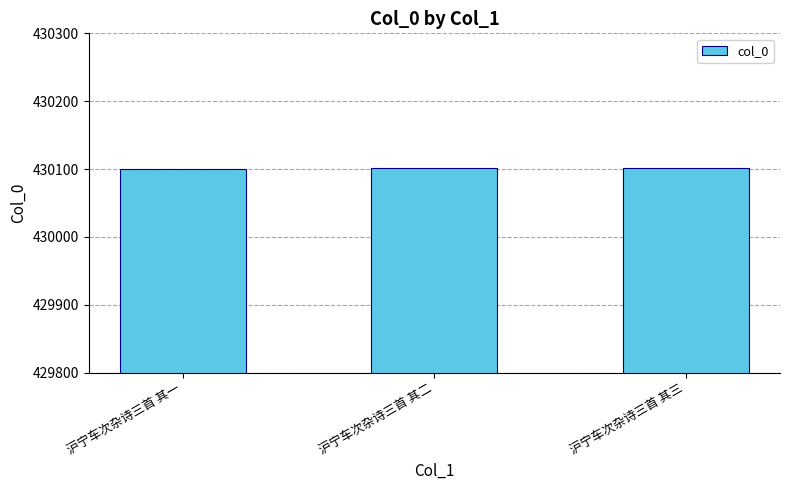

What is the change in value from 沪宁车次杂诗三首 其二 to 沪宁车次杂诗三首 其三?

+1